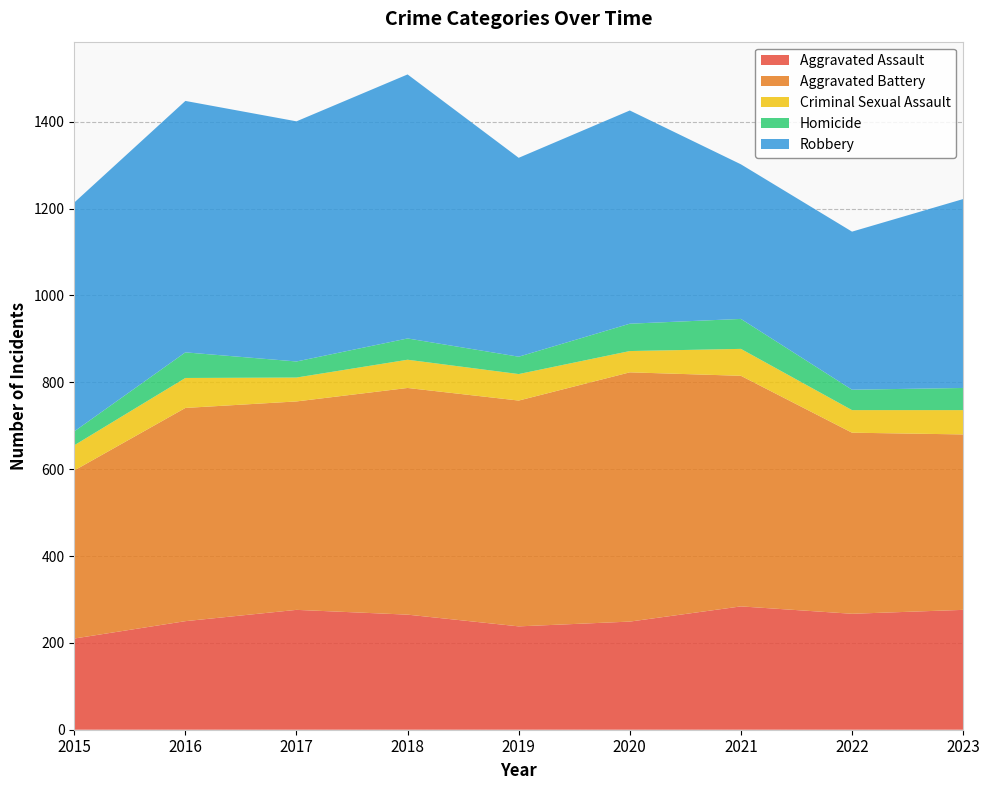

Reading left to right, list all the values displayed in this chart.

Aggravated Assault: 210	250	276	265	238	249	284	267	276
Aggravated Battery: 387	491	480	522	520	574	531	417	404
Criminal Sexual Assault: 58	69	55	65	61	49	62	52	56
Homicide: 32	59	37	49	40	63	69	47	51
Robbery: 527	579	553	608	458	491	356	364	435